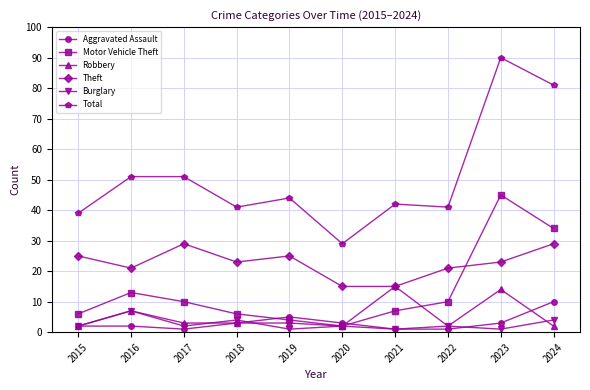

What is the difference between the maximum and second lowest values in the Motor Vehicle Theft series?

41